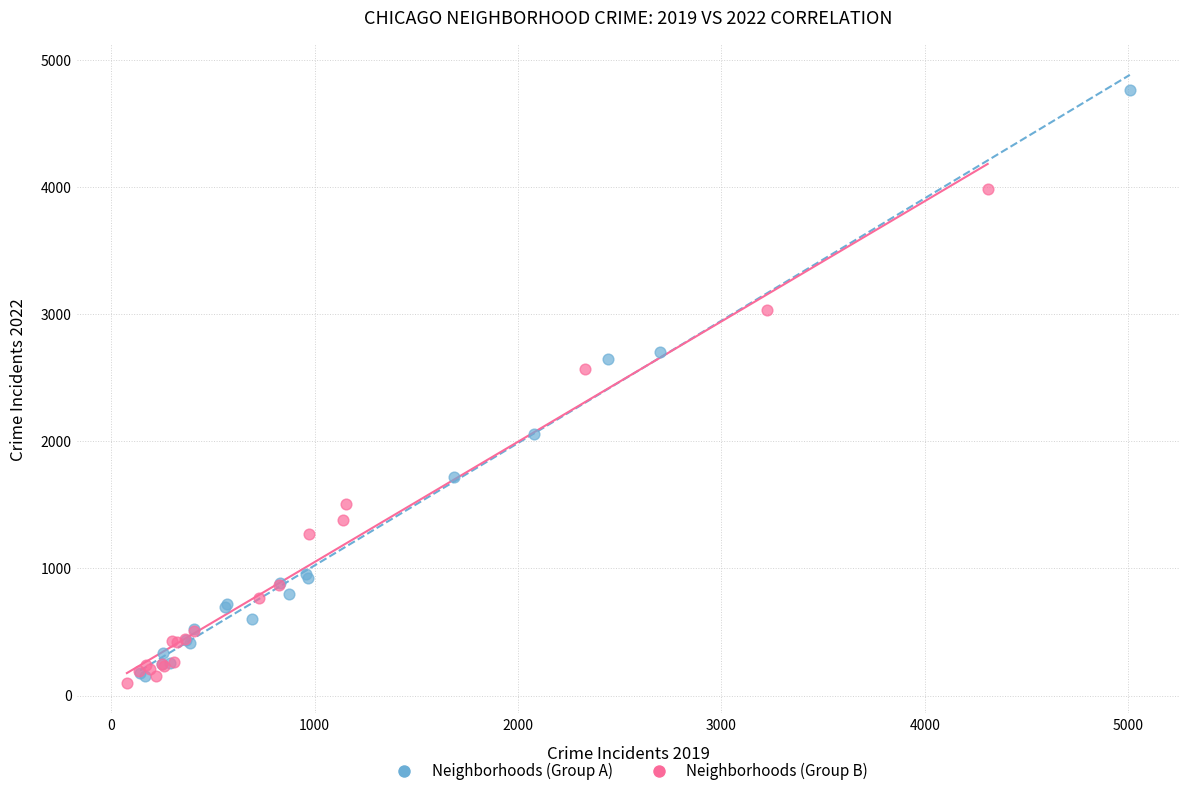

Which series reaches the maximum Y coordinate?

Neighborhoods (Group A)